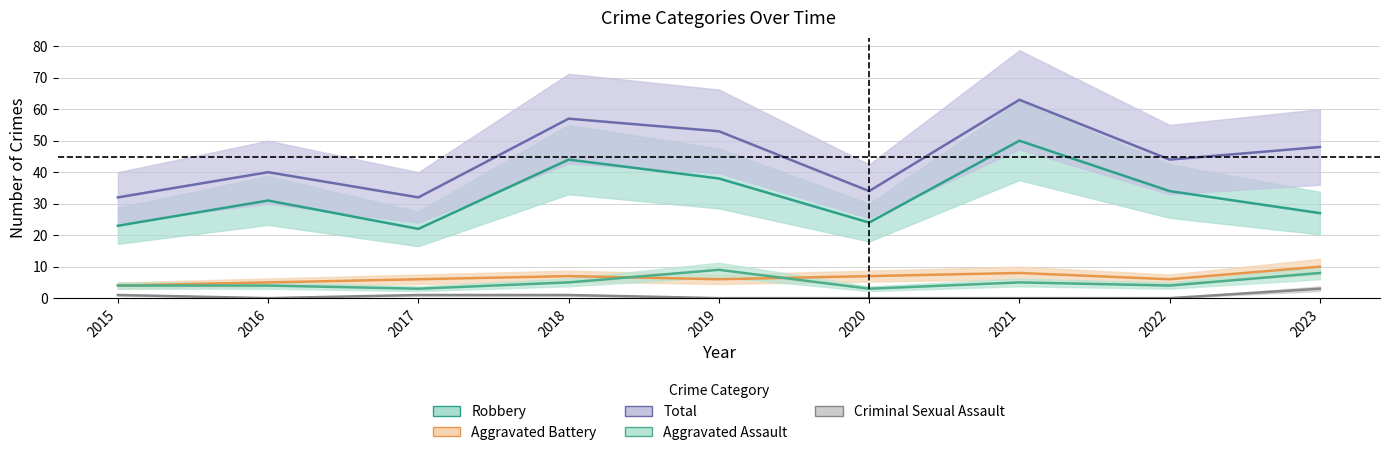

Reading right to left, extract all data points from this chart.

Aggravated Assault: 2023=8	2022=4	2021=5	2020=3	2019=9	2018=5	2017=3	2016=4	2015=4
Aggravated Battery: 2023=10	2022=6	2021=8	2020=7	2019=6	2018=7	2017=6	2016=5	2015=4
Criminal Sexual Assault: 2023=3	2022=0	2021=0	2020=0	2019=0	2018=1	2017=1	2016=0	2015=1
Robbery: 2023=27	2022=34	2021=50	2020=24	2019=38	2018=44	2017=22	2016=31	2015=23
Total: 2023=48	2022=44	2021=63	2020=34	2019=53	2018=57	2017=32	2016=40	2015=32